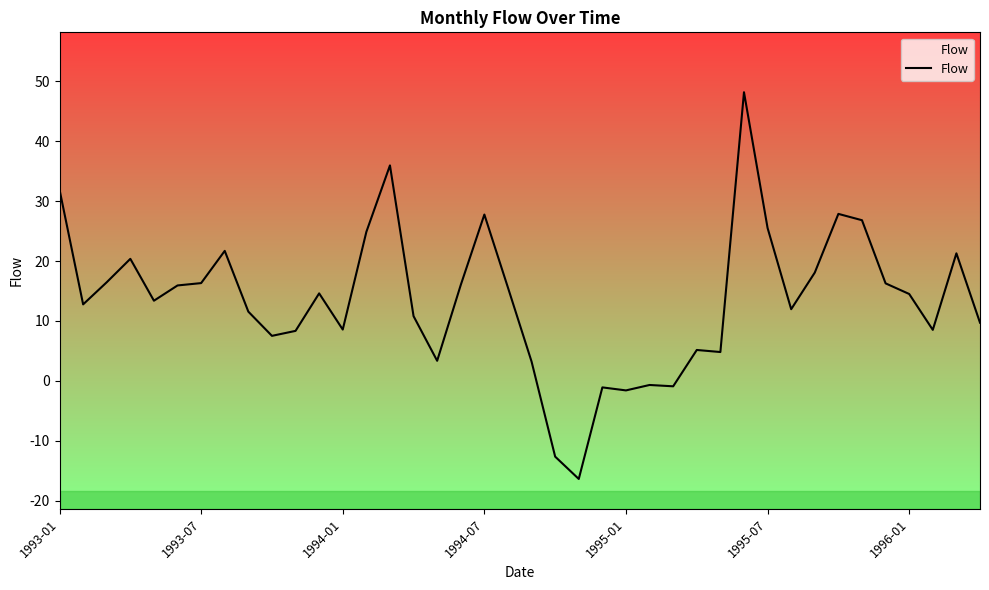

Approximately how many times larger is the value at 14 compared to 38?

1.7